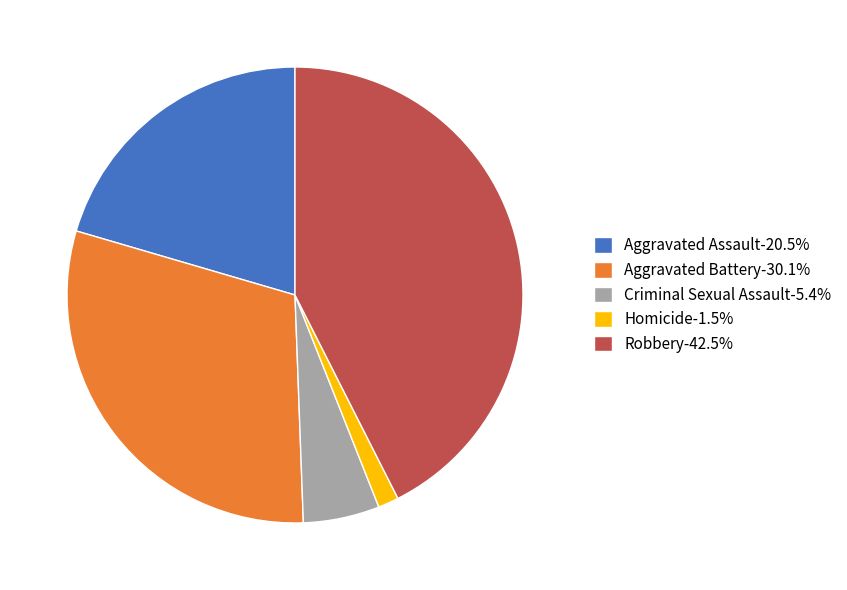

The Homicide slice represents 11% of the pie. True or false?

False